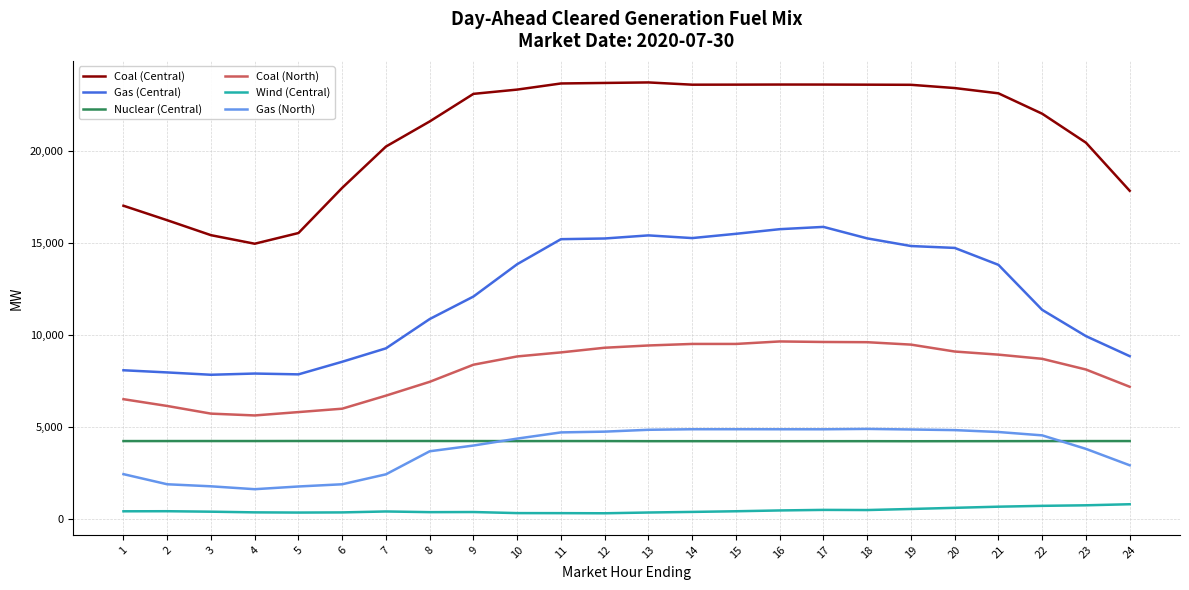

True or false: Gas (Central) and Wind (Central) intersect in this chart.

False